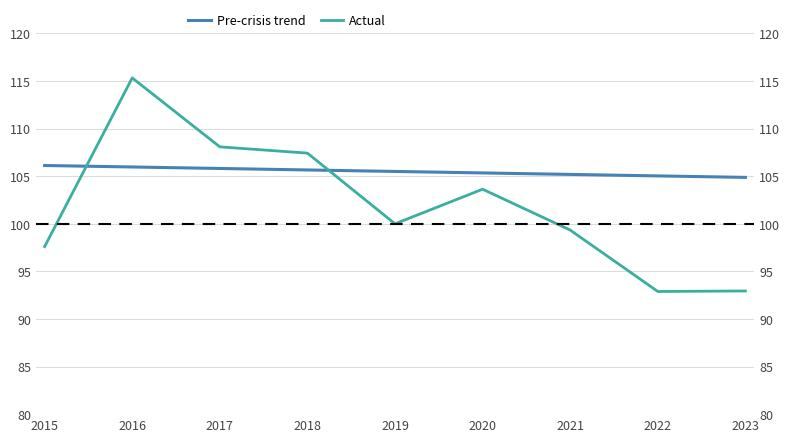

Which series has the widest spread of values?

Actual